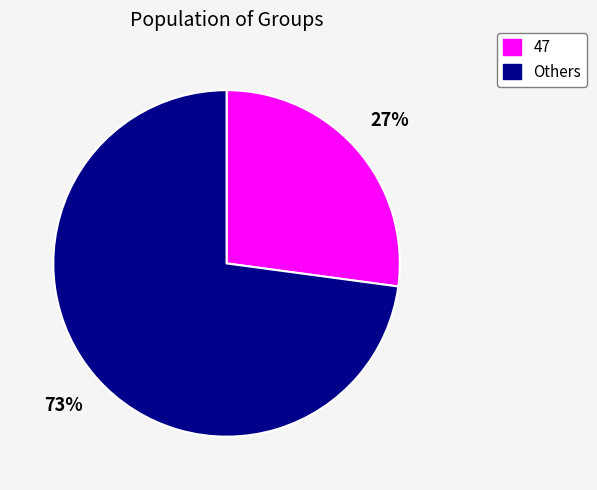

Does any single category account for the majority?

Yes